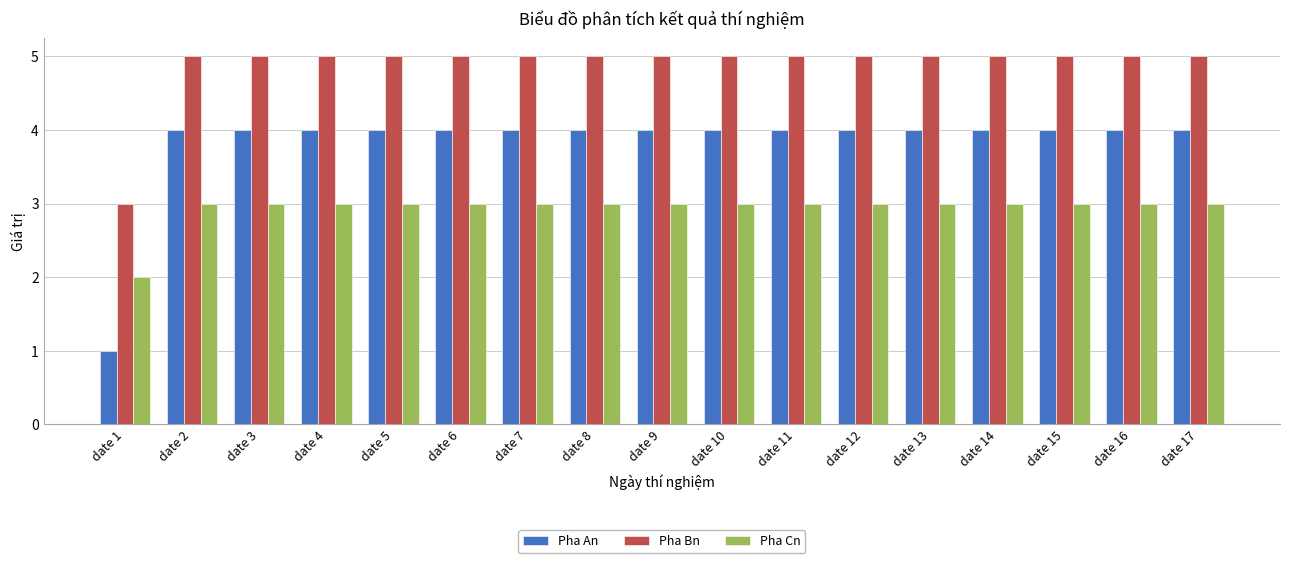

Reading left to right, list all the values displayed in this chart.

Pha An: 1	4	4	4	4	4	4	4	4	4	4	4	4	4	4	4	4
Pha Bn: 3	5	5	5	5	5	5	5	5	5	5	5	5	5	5	5	5
Pha Cn: 2	3	3	3	3	3	3	3	3	3	3	3	3	3	3	3	3